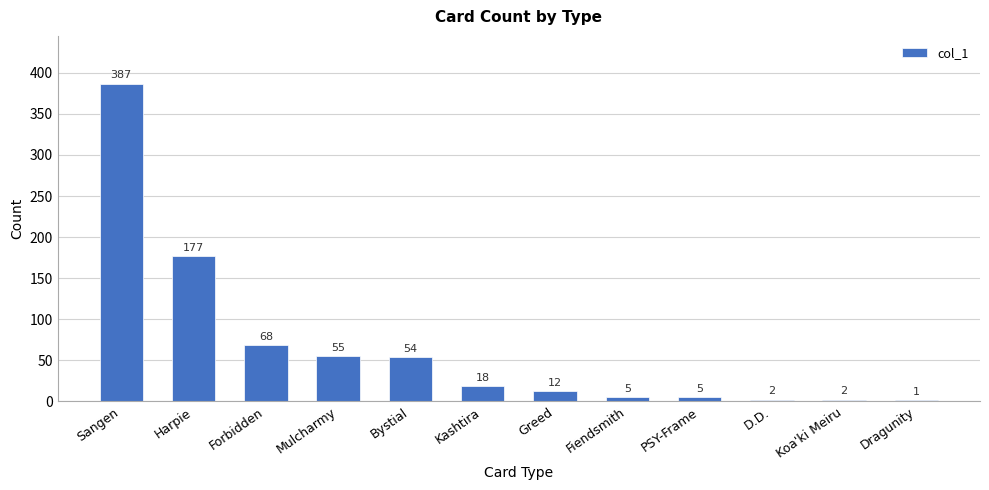

Which label corresponds to the largest value in the chart?

Sangen